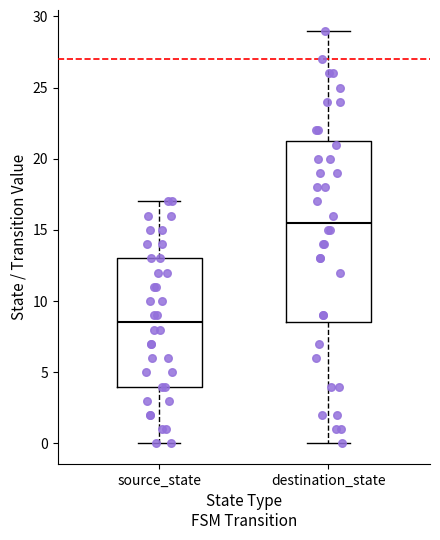

Where does the lower whisker of the box for source_state end on the y-axis? The values are not printed on the chart, so give them approximately, as read against the axis.

0.0